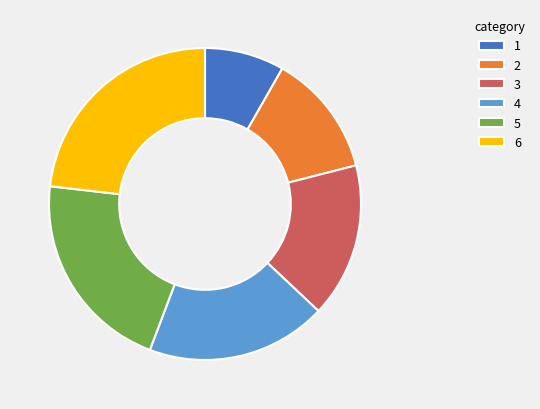

What is the smallest slice in the pie chart?

1